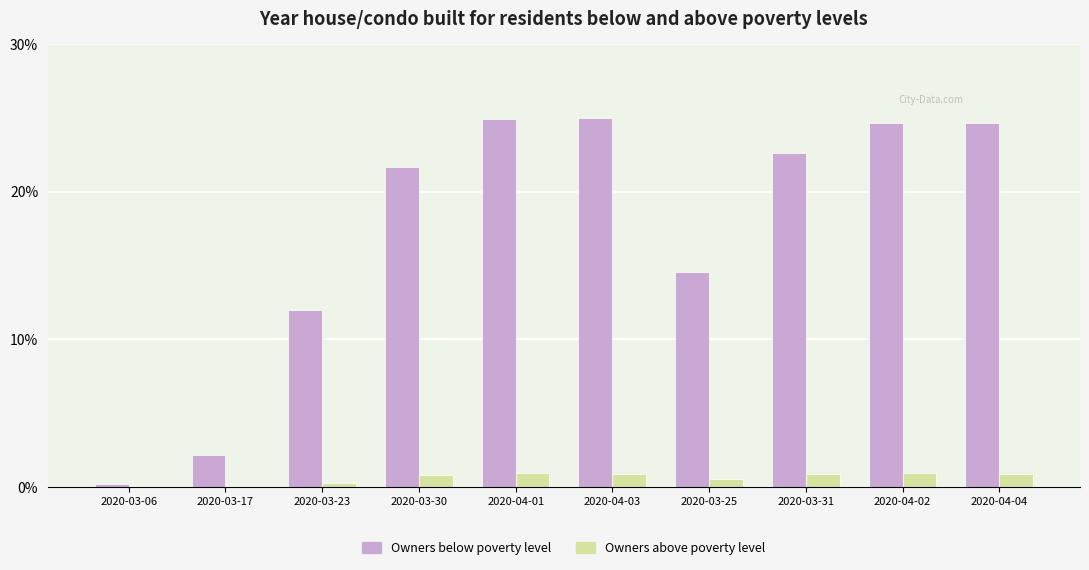

Are the bars horizontal?

No